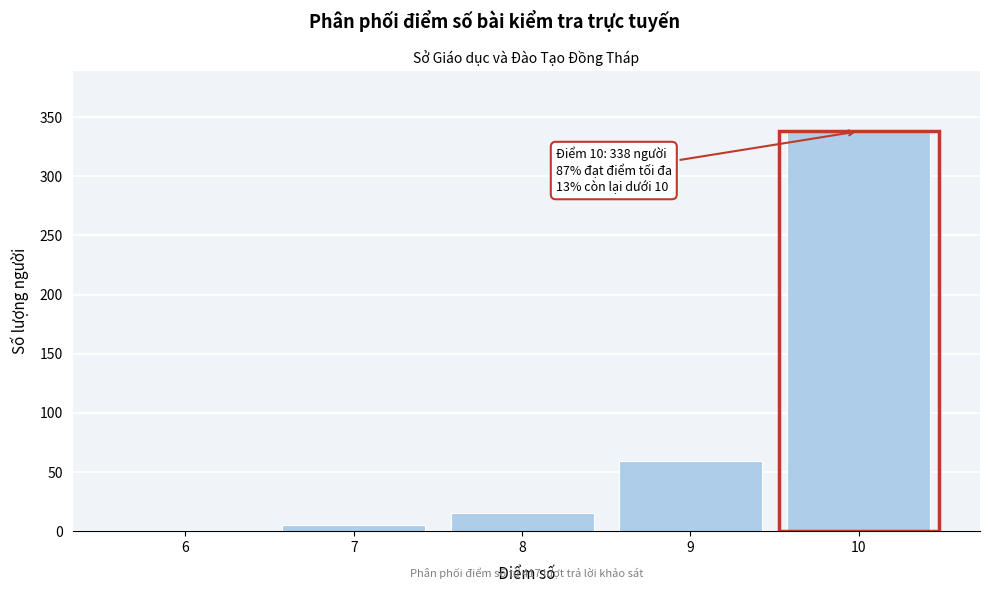

Over which range of the x-axis is the bar tallest?

9.5 to 10.5